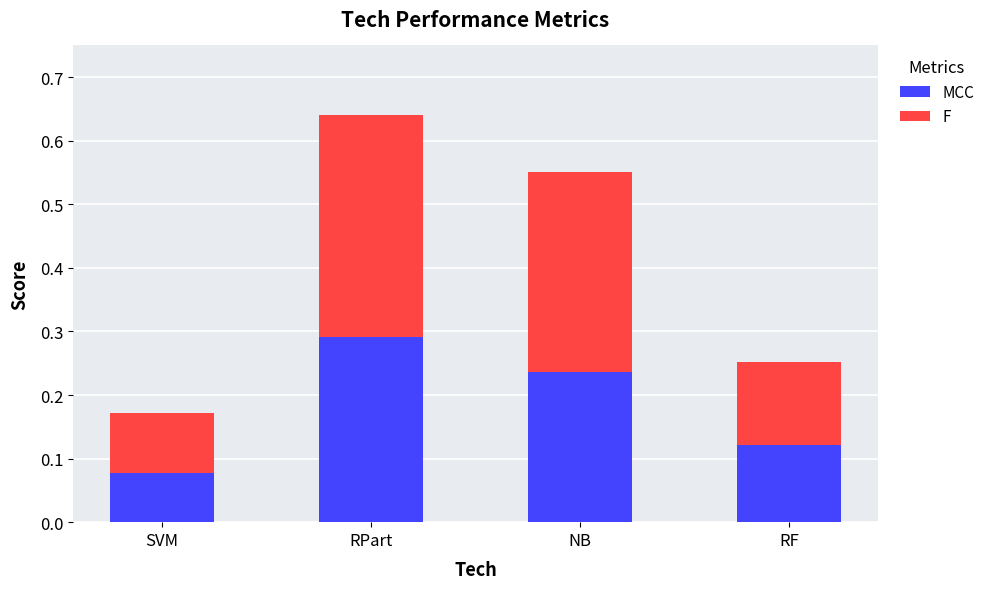

What is the sum of all MCC values?

0.7